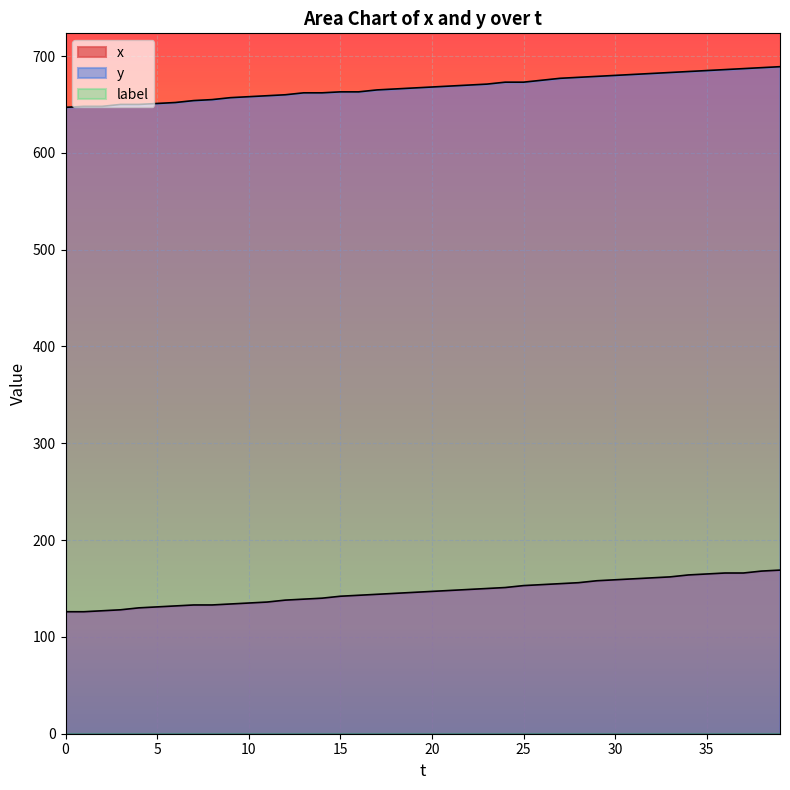

What is the sum of the x values at 29 and 26?

312